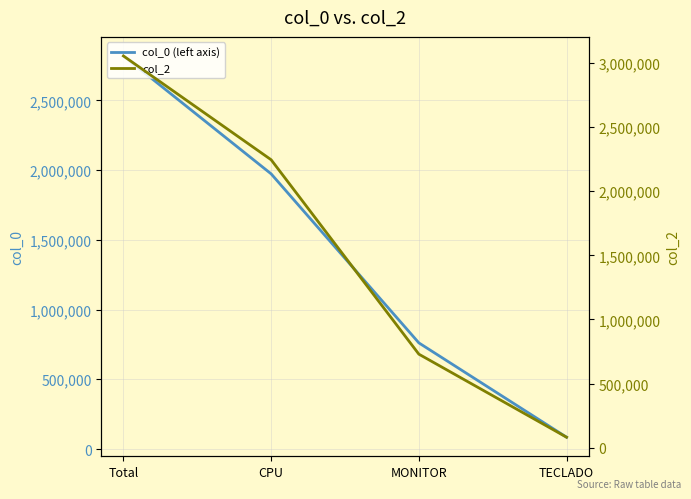

Between TECLADO and Total, which is larger?

Total